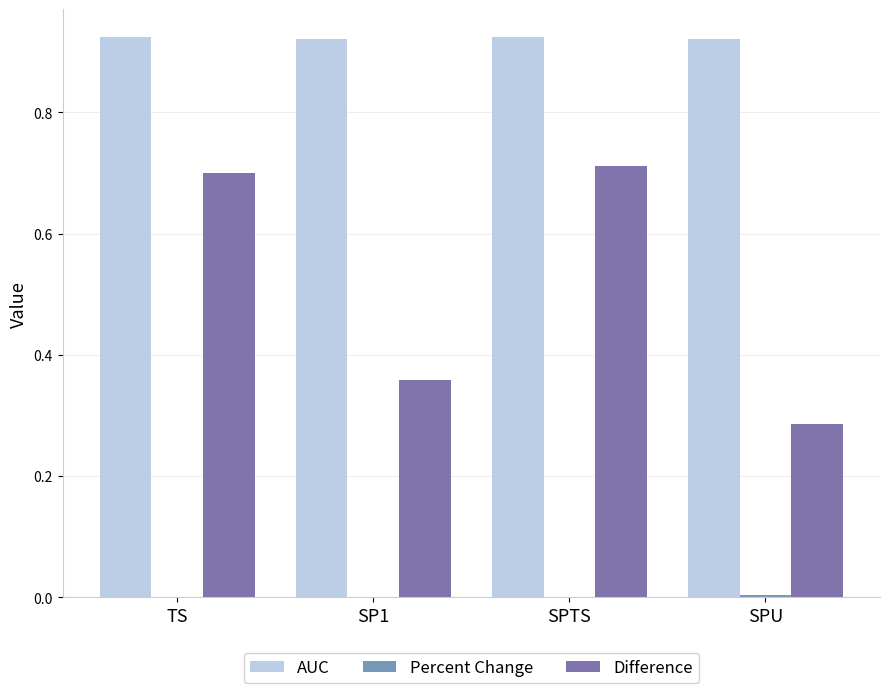

Which series has the largest total across all categories?

AUC